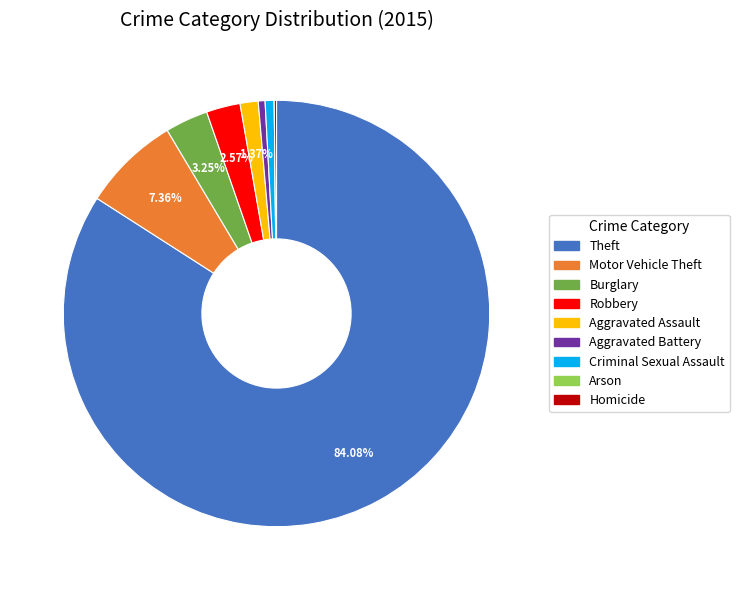

Approximately how many times larger is the value at Criminal Sexual Assault compared to Aggravated Assault?

0.5